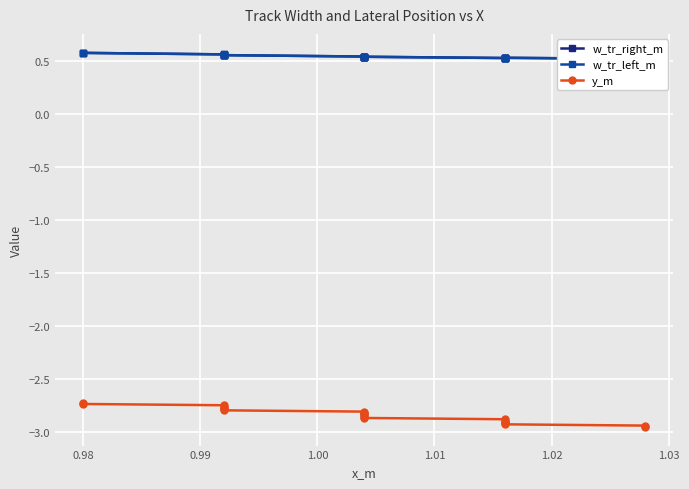

Rank the series by their maximum value, from highest to lowest.

w_tr_right_m, w_tr_left_m, y_m